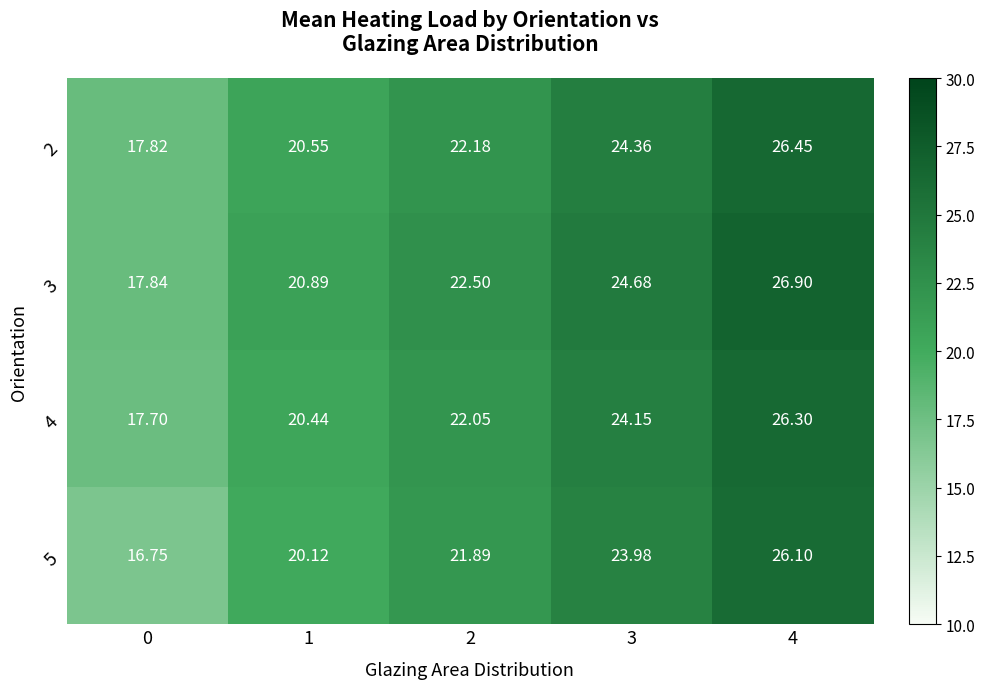

List the series in order of their peak value, highest first.

3, 2, 4, 5